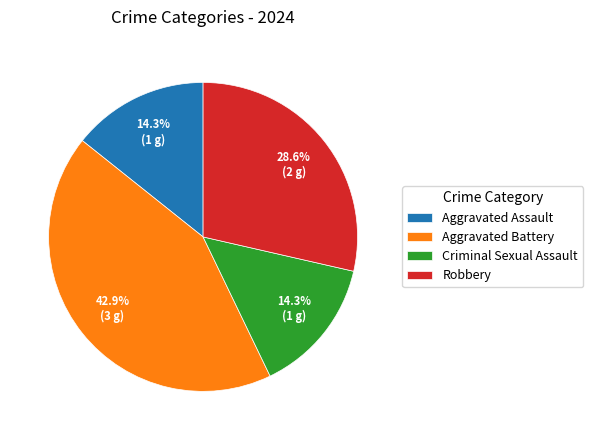

How many slices are in this pie chart?

4